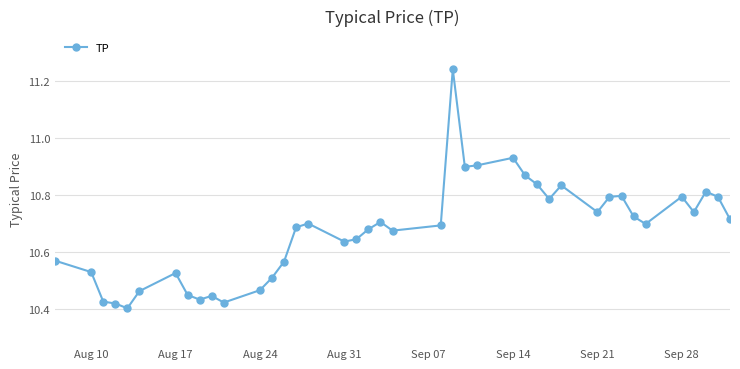

True or false: the data has more than 0 interior local peaks.

True